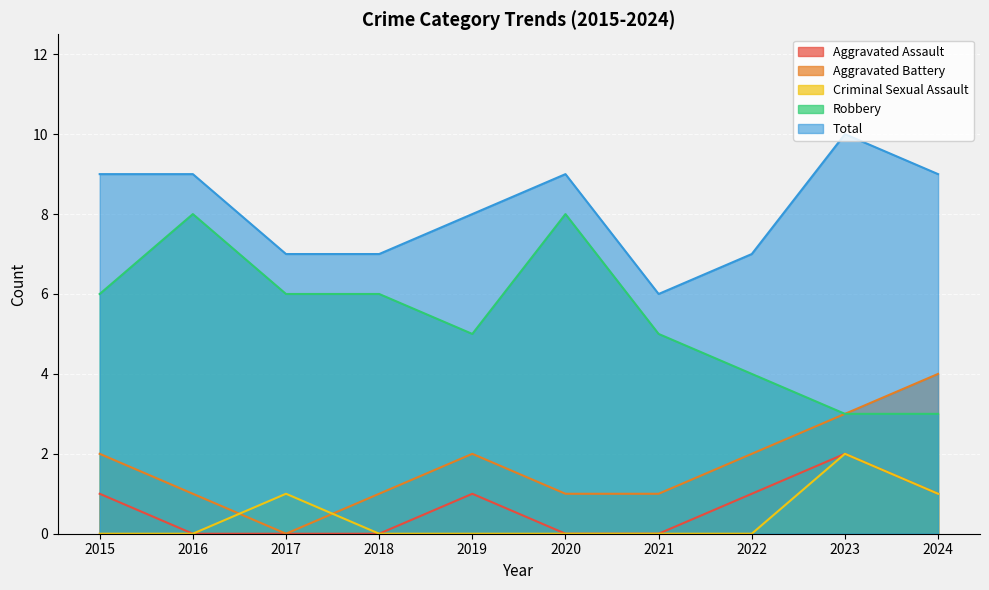

What is the highest value of the Aggravated Assault series?

2